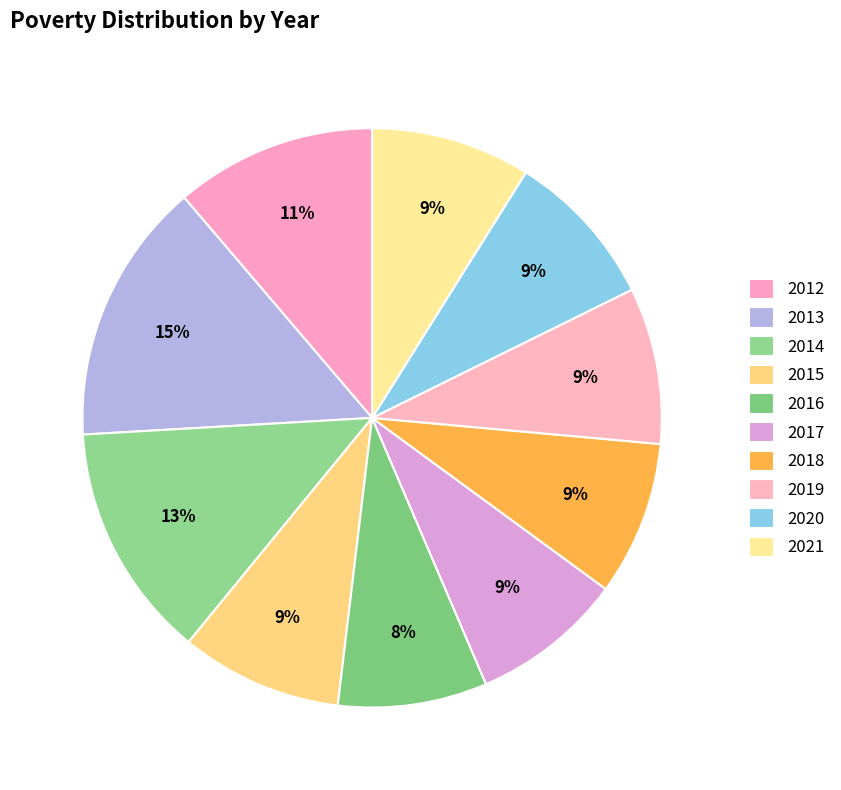

To the nearest percent, what portion does 2016 represent?

8%